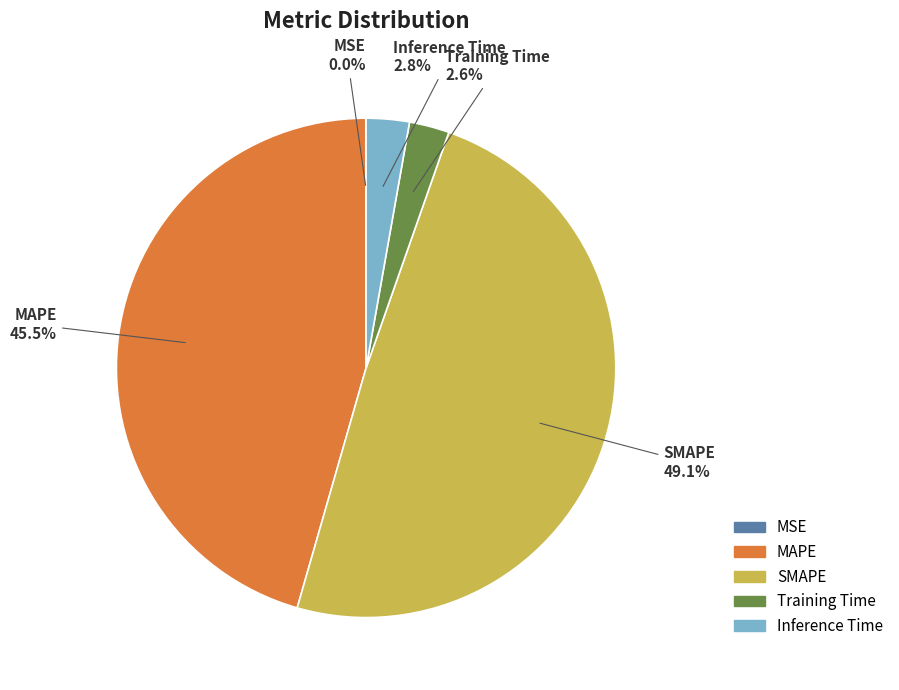

To the nearest percent, what percentage of the pie is Training Time?

3%